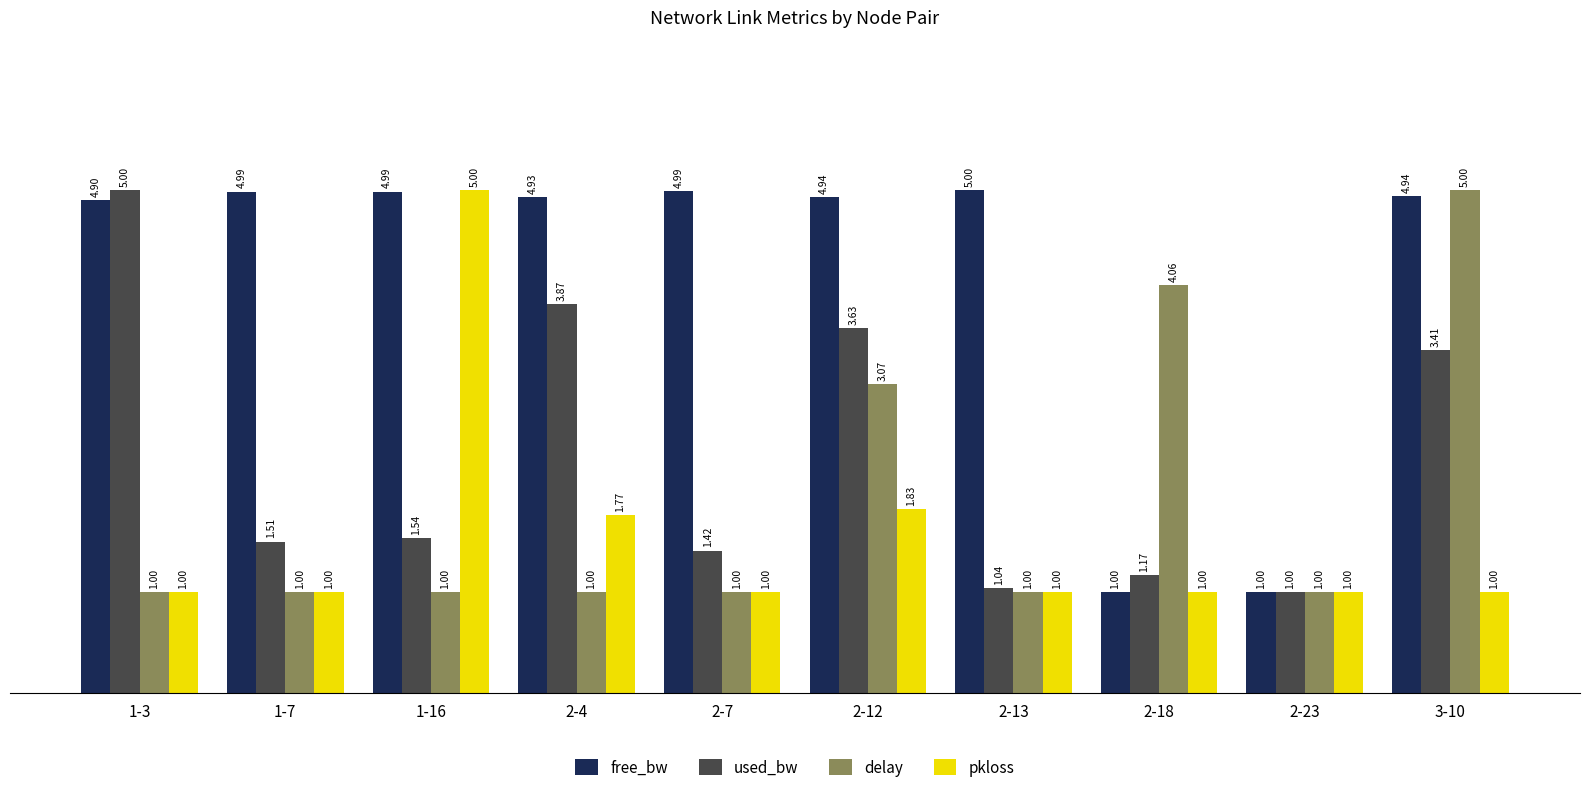

What is the smallest value displayed?

1.0